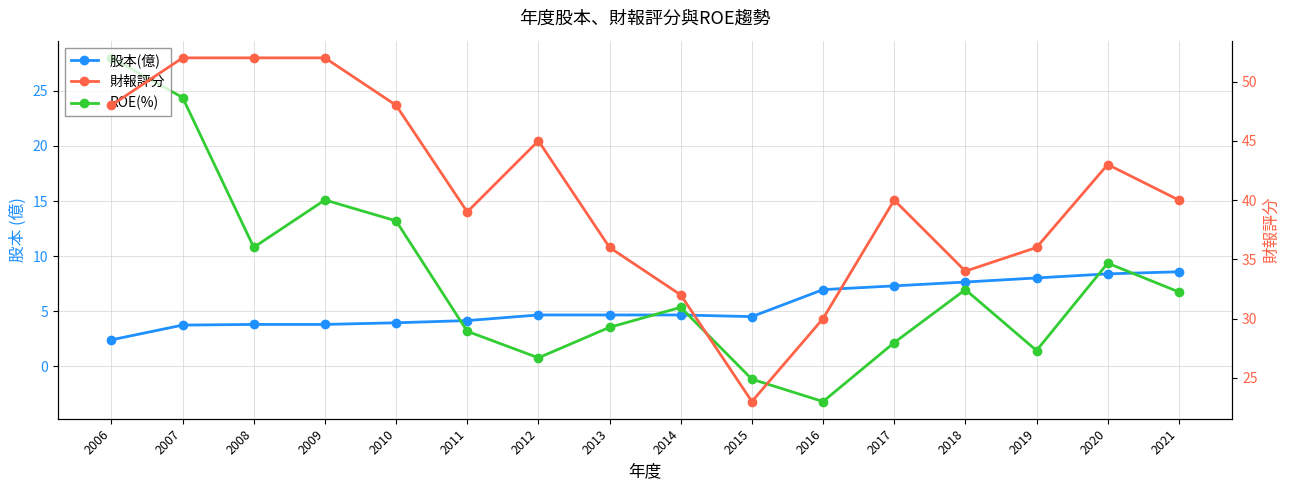

What is the average value of the 股本(億) series?

5.5